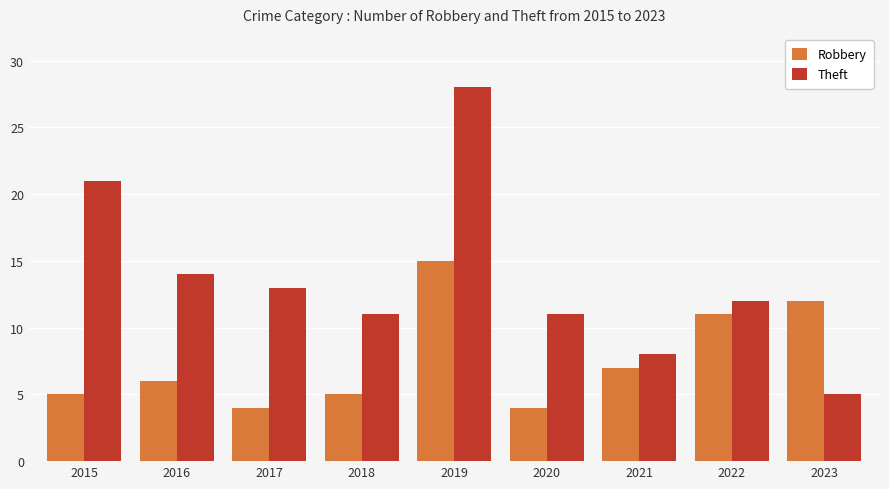

Read the Theft value at 2021, to the nearest 10.

10